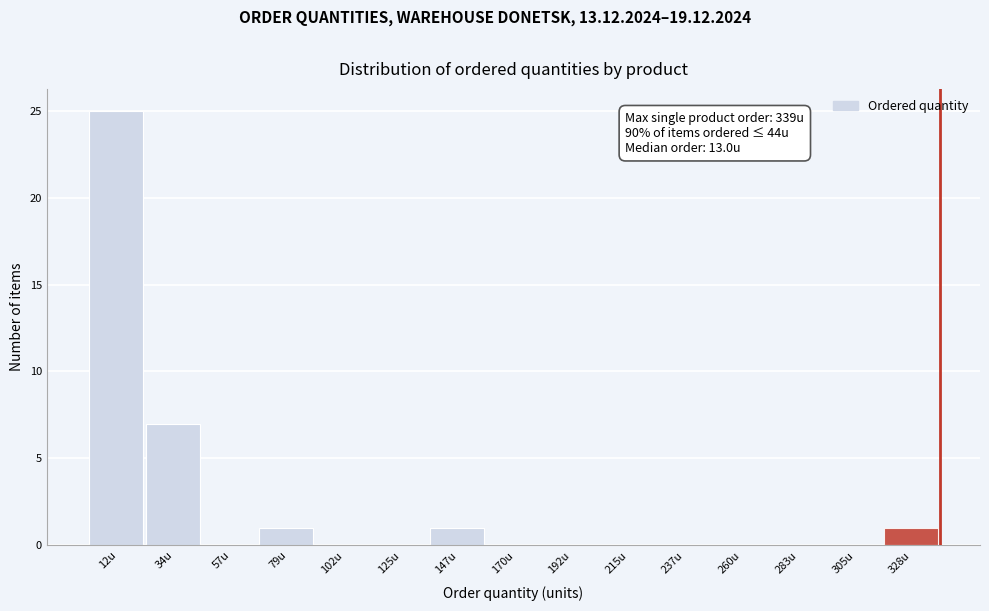

Over which range of the x-axis is the bar tallest?

0 to 25